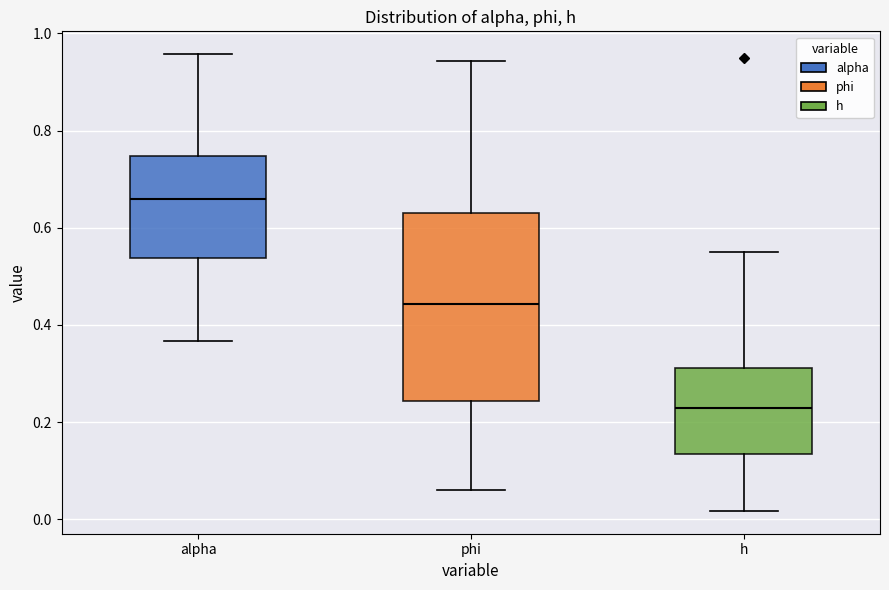

Reading left to right, read every box against the y-axis: the position of its median line, the range the box covers, and the ends of its whiskers. The values are not printed on the chart, so give them approximately, as read against the axis.

alpha: median 0.66, box 0.54 to 0.74, whiskers 0.36 to 0.96
phi: median 0.44, box 0.24 to 0.64, whiskers 0.06 to 0.94
h: median 0.22, box 0.14 to 0.32, whiskers 0.02 to 0.56